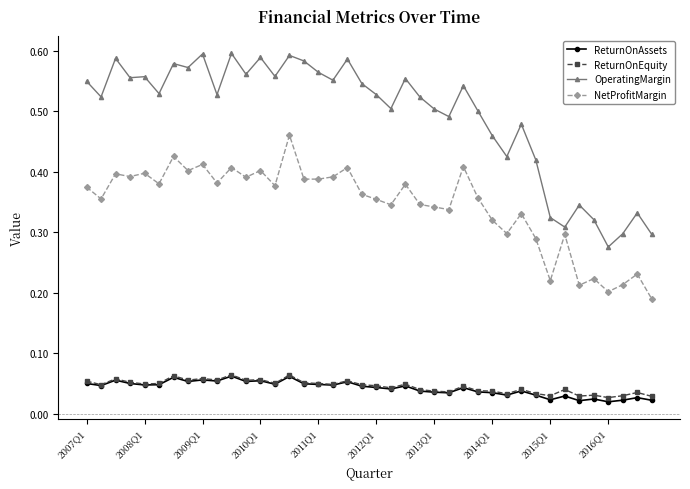

True or false: NetProfitMargin and ReturnOnAssets intersect in this chart.

False